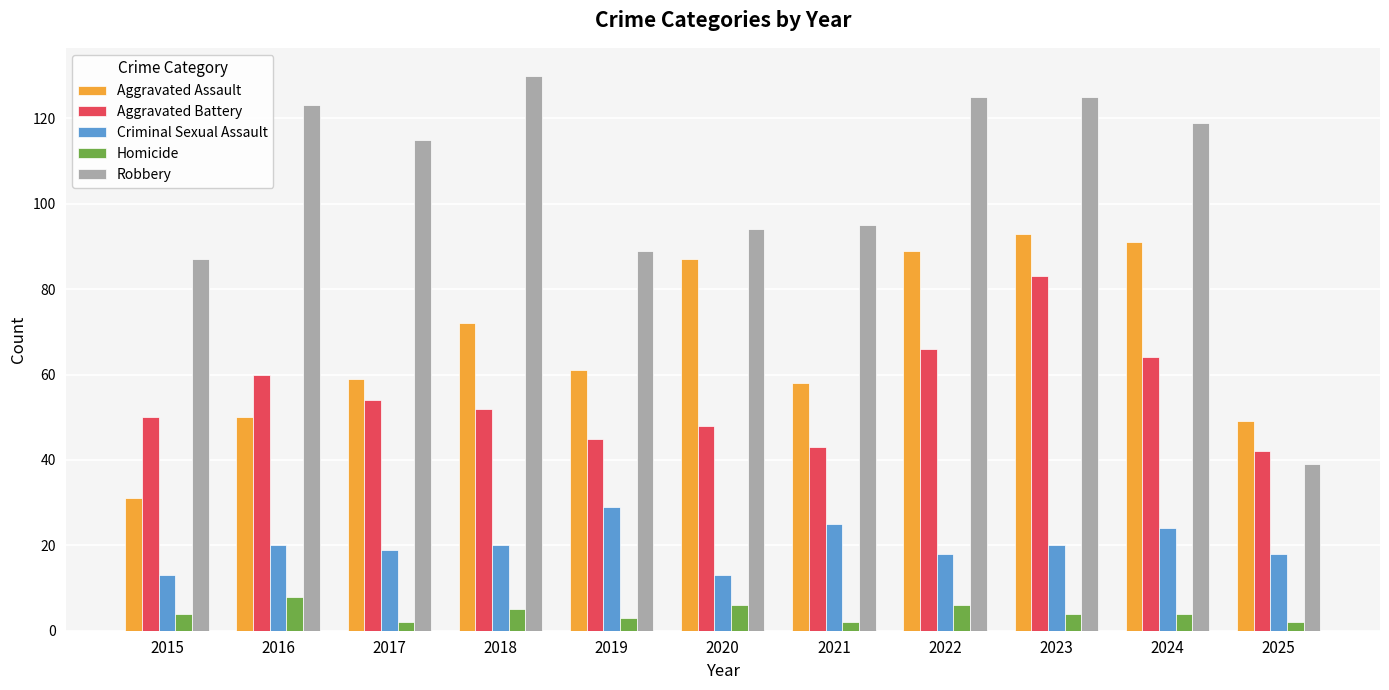

Reading left to right, list all the values displayed in this chart.

Aggravated Assault: 2015=31	2016=50	2017=59	2018=72	2019=61	2020=87	2021=58	2022=89	2023=93	2024=91	2025=49
Aggravated Battery: 2015=50	2016=60	2017=54	2018=52	2019=45	2020=48	2021=43	2022=66	2023=83	2024=64	2025=42
Criminal Sexual Assault: 2015=13	2016=20	2017=19	2018=20	2019=29	2020=13	2021=25	2022=18	2023=20	2024=24	2025=18
Homicide: 2015=4	2016=8	2017=2	2018=5	2019=3	2020=6	2021=2	2022=6	2023=4	2024=4	2025=2
Robbery: 2015=87	2016=123	2017=115	2018=130	2019=89	2020=94	2021=95	2022=125	2023=125	2024=119	2025=39